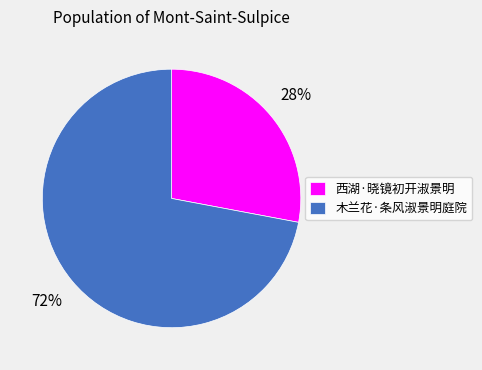

Which slice is the largest?

木兰花·条风淑景明庭院